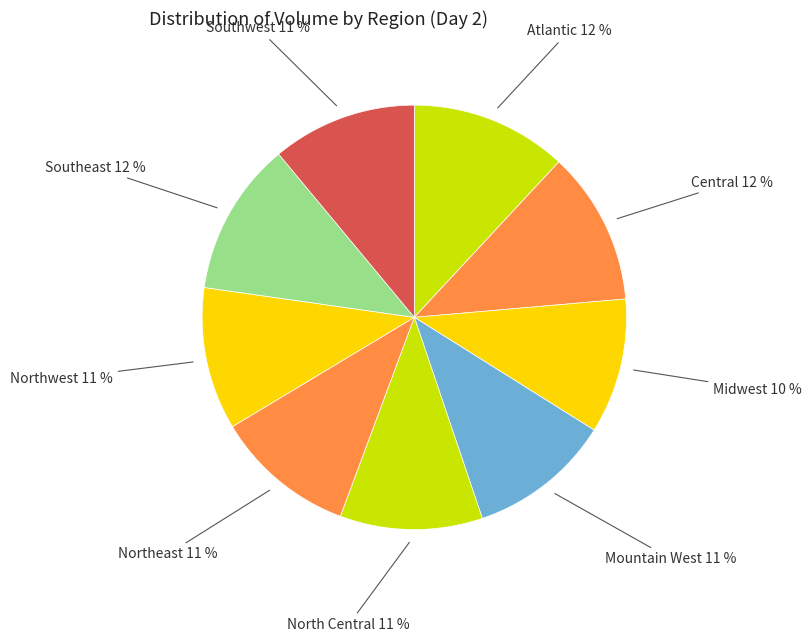

Is it true that Midwest 10 % is 10% of the pie?

True